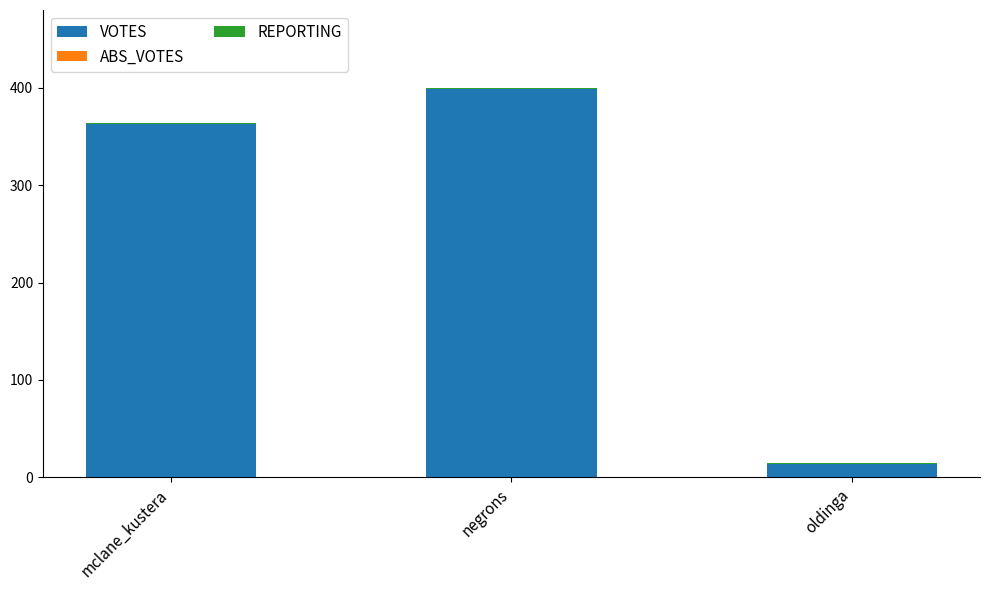

At which category is the sum across all series the highest?

negrons